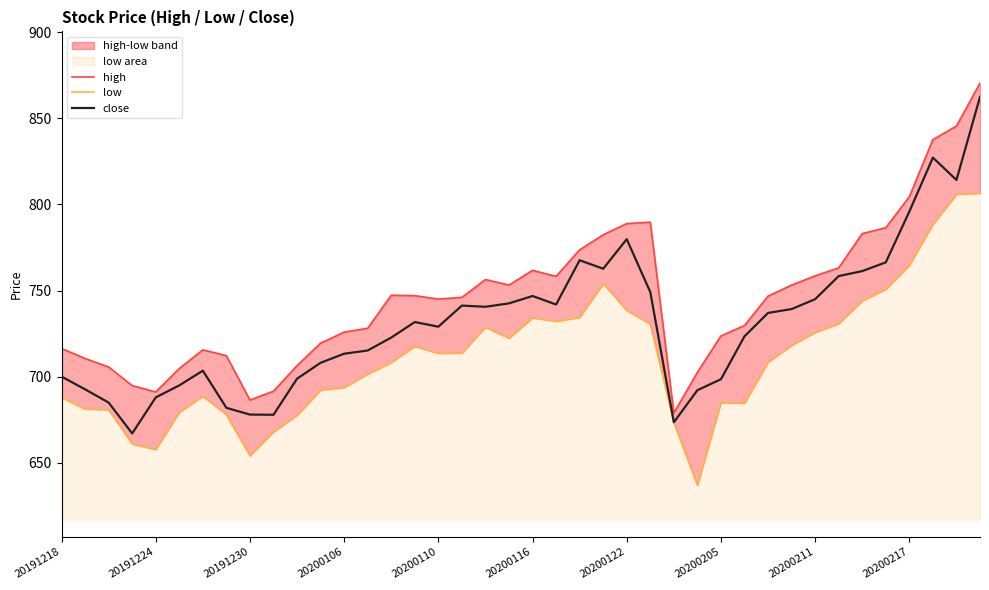

True or false: close has a value of 489.1 at 20200110.

False